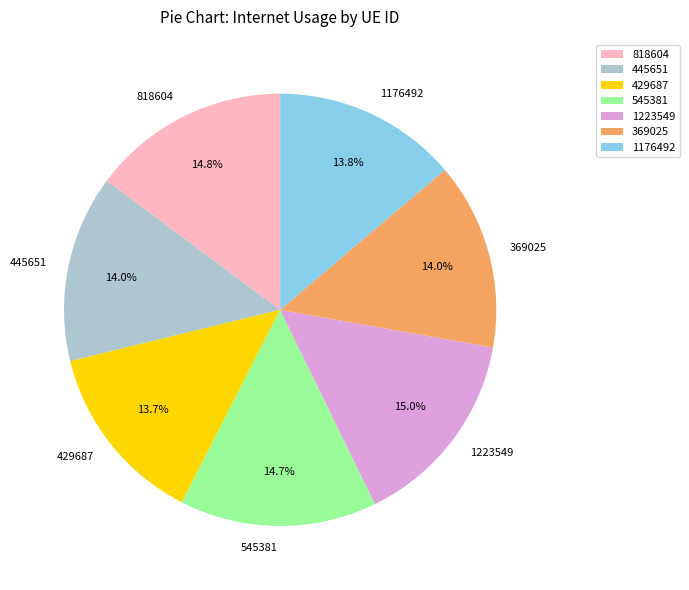

Between 1223549 and 445651, which is larger?

1223549